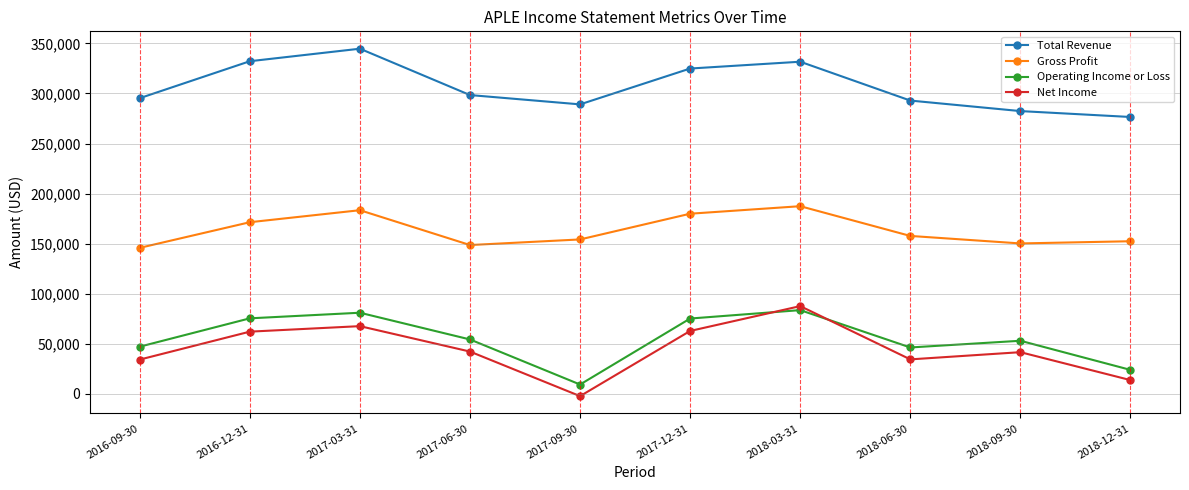

In Operating Income or Loss, how many points are lower than both neighbors (excluding endpoints)?

2